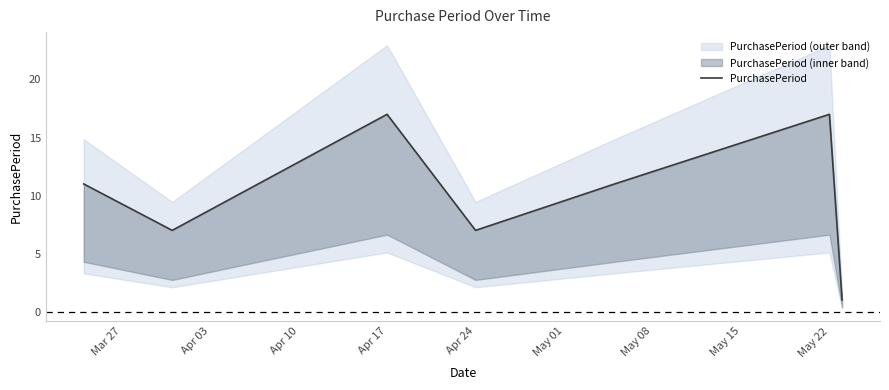

How many lines are shown in the chart?

1